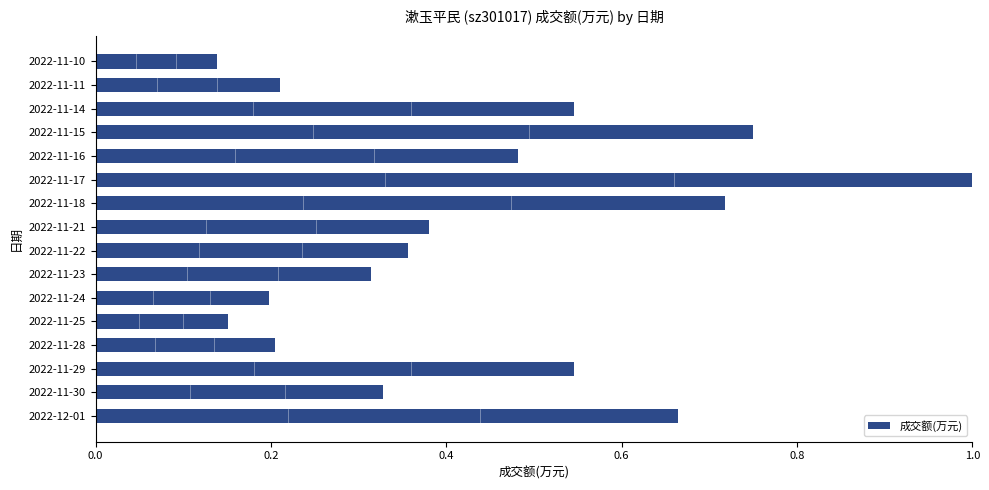

Which has a higher value, 2022-12-01 or 2022-11-28?

2022-12-01